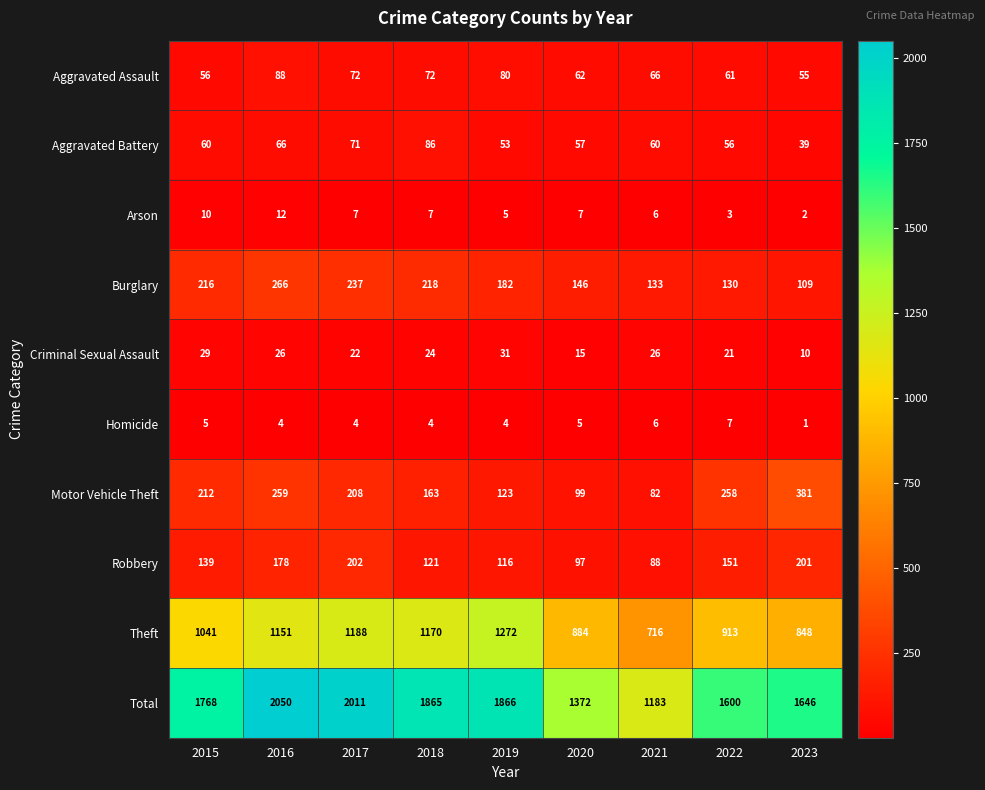

What is the difference between the Robbery values at 2023 and 2021?

113